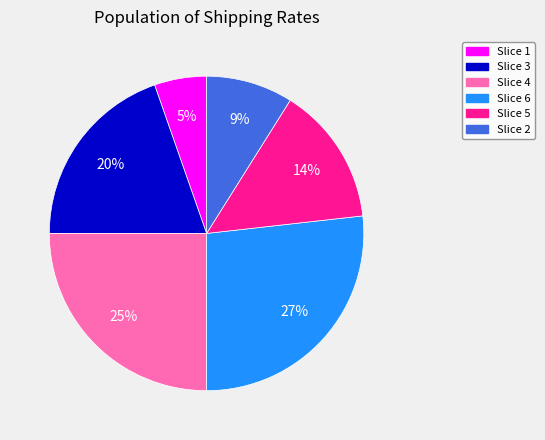

How many segments does this pie chart have?

6